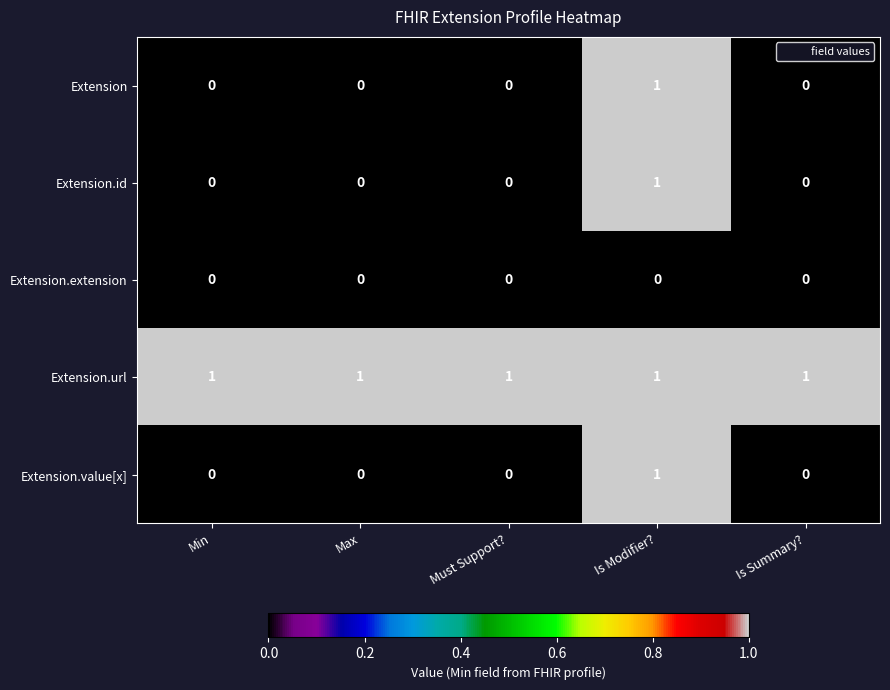

Reading left to right, transcribe all the data shown in this chart.

Extension: Min=0	Max=0	Must Support?=0	Is Modifier?=1	Is Summary?=0
Extension.id: Min=0	Max=0	Must Support?=0	Is Modifier?=1	Is Summary?=0
Extension.extension: Min=0	Max=0	Must Support?=0	Is Modifier?=0	Is Summary?=0
Extension.url: Min=1	Max=1	Must Support?=1	Is Modifier?=1	Is Summary?=1
Extension.value[x]: Min=0	Max=0	Must Support?=0	Is Modifier?=1	Is Summary?=0